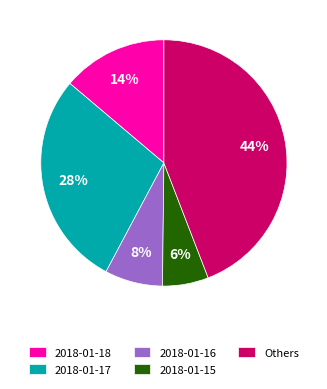

To the nearest percent, what is the average slice percentage?

20%